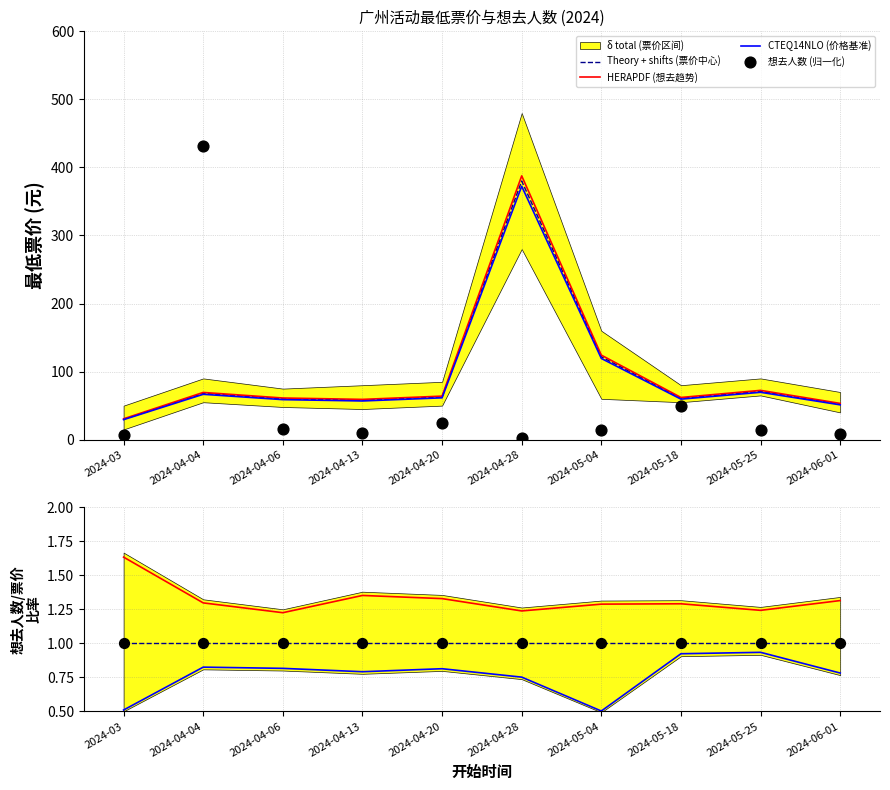

At which label is HERAPDF (想去趋势) closest to 209?

2024-05-04